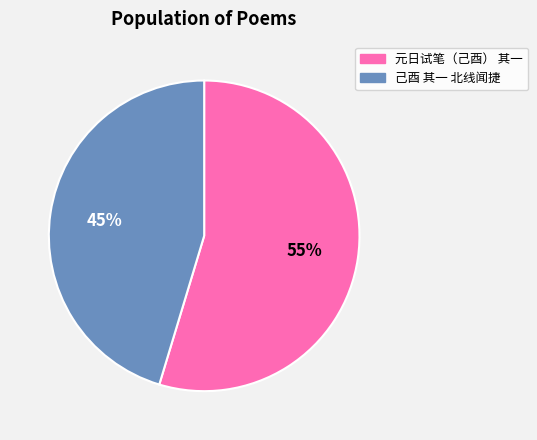

Does any single category account for the majority?

Yes